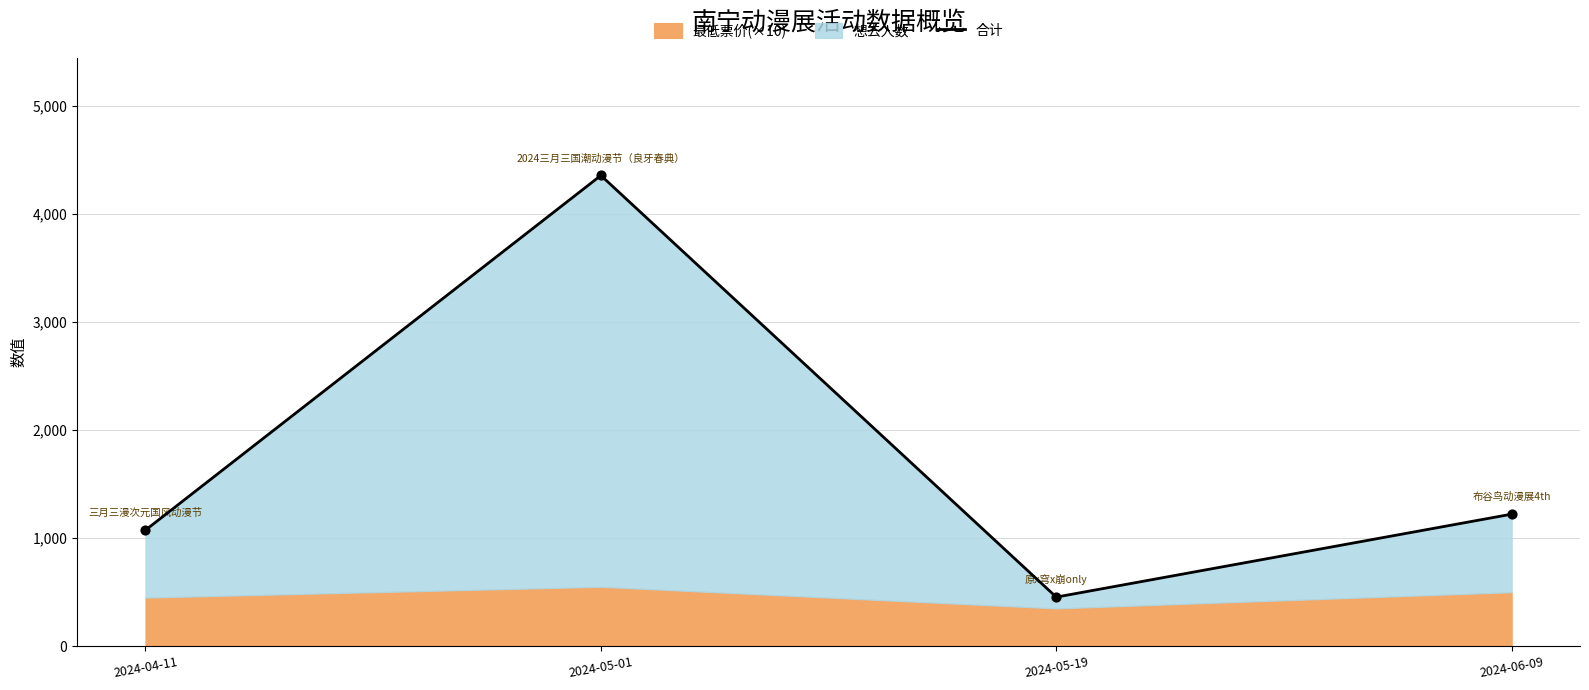

What is the change in value from 2024-05-01 to 2024-06-09?

-3136